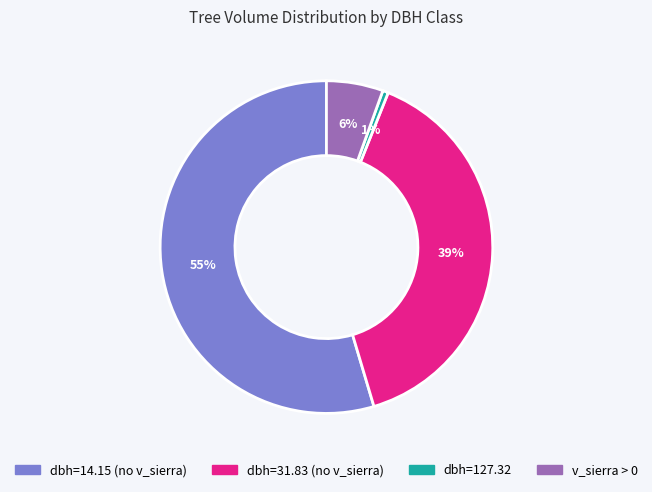

Is the sum of v_sierra > 0 and dbh=14.15 (no v_sierra) greater than half?

Yes